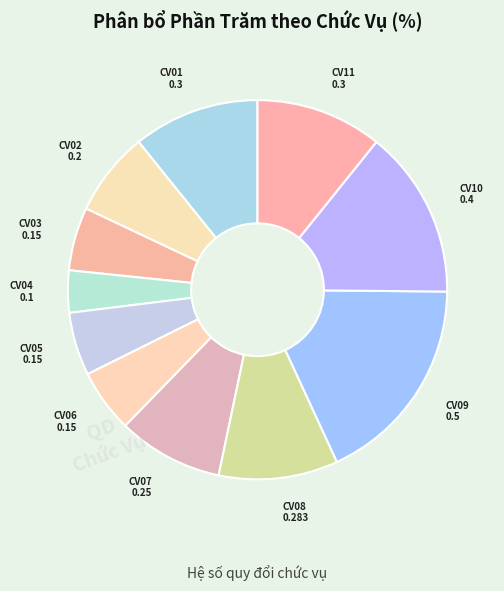

Which category has the biggest portion of the pie?

CV09